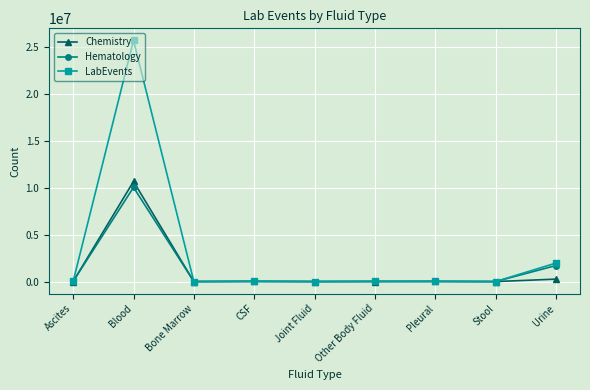

What is the difference between the maximum and minimum values in the LabEvents series?

25745981